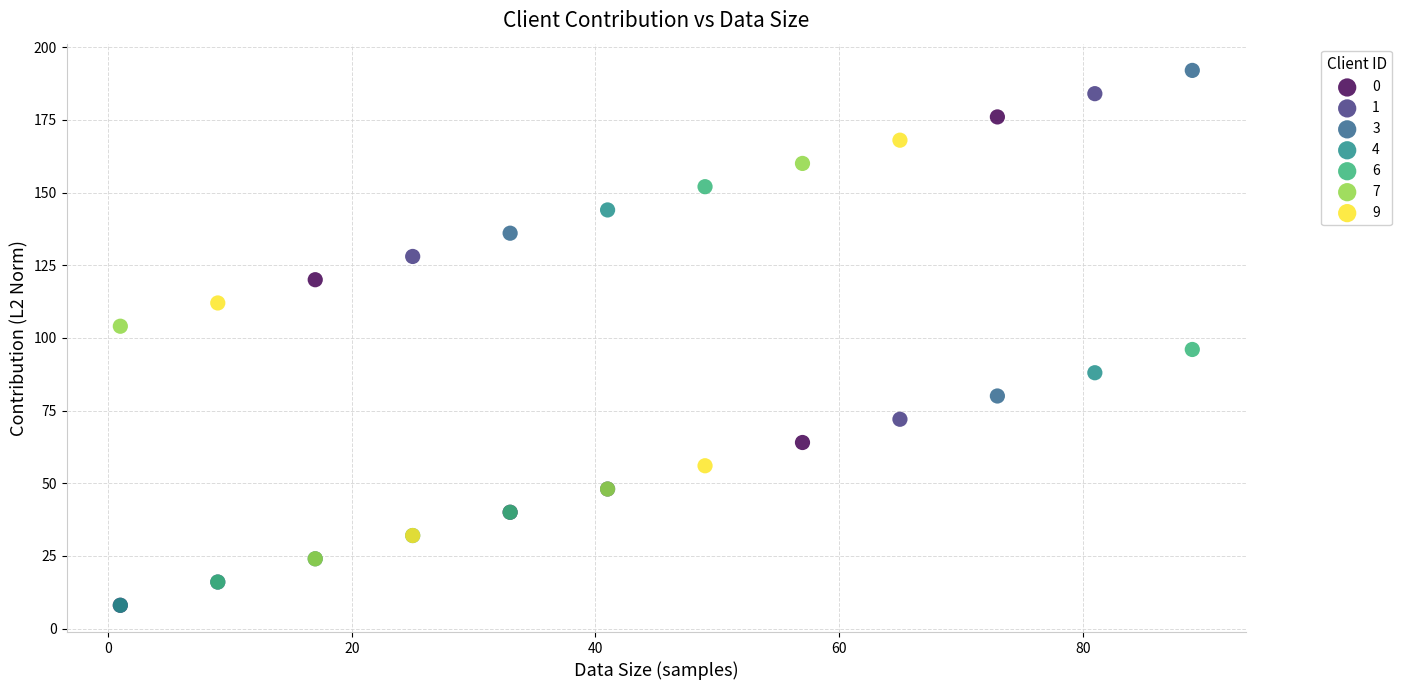

What are all the series names shown in the legend?

0, 1, 3, 4, 6, 7, 9